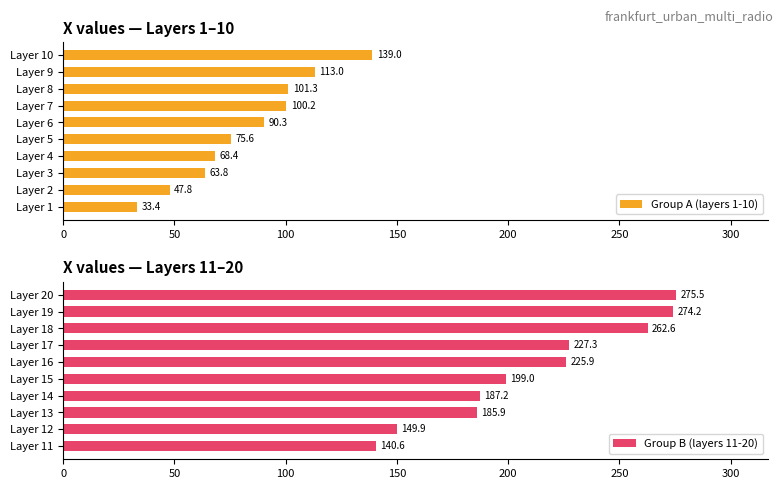

List the labels in order of Group A (layers 1-10) value, smallest first.

Layer 1, Layer 2, Layer 3, Layer 4, Layer 5, Layer 6, Layer 7, Layer 8, Layer 9, Layer 10